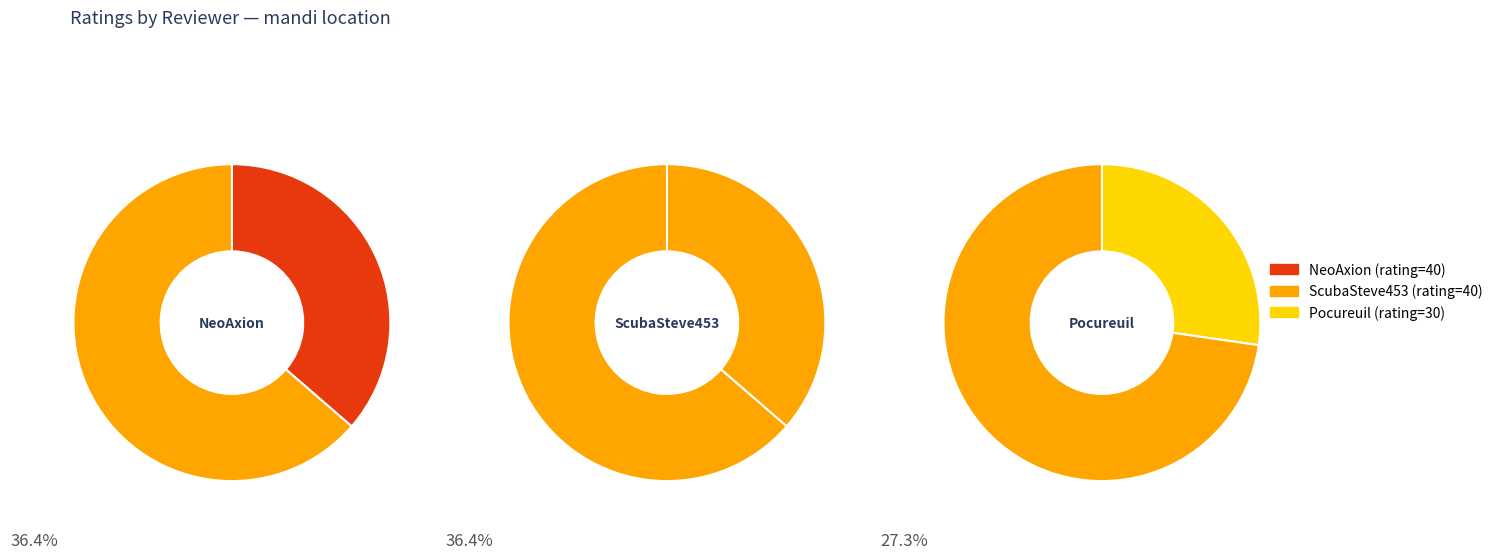

To the nearest percent, what is the difference between the NeoAxion (Detroit) and Pocureuil (Biel) slice percentages?

9%